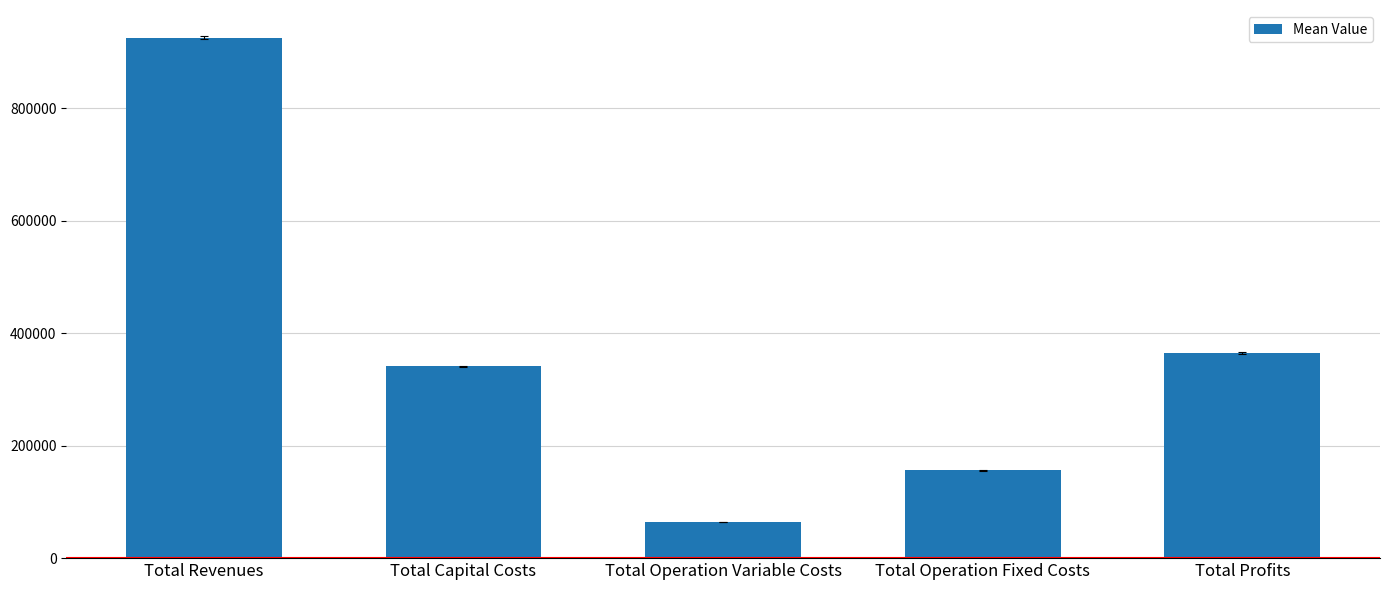

What is the change in value from Total Revenues to Total Capital Costs?

-584342.1